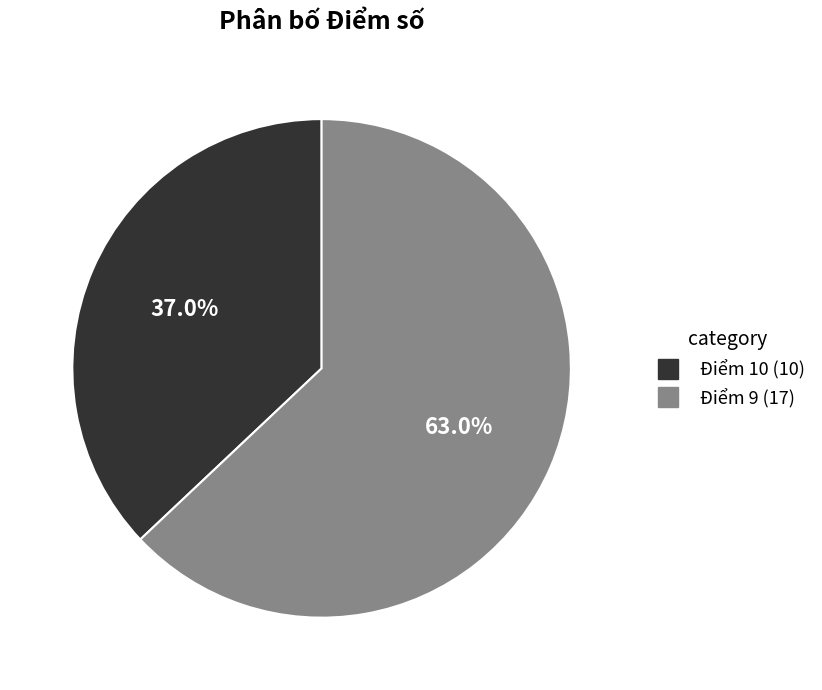

To the nearest percent, what is the average slice percentage?

50%